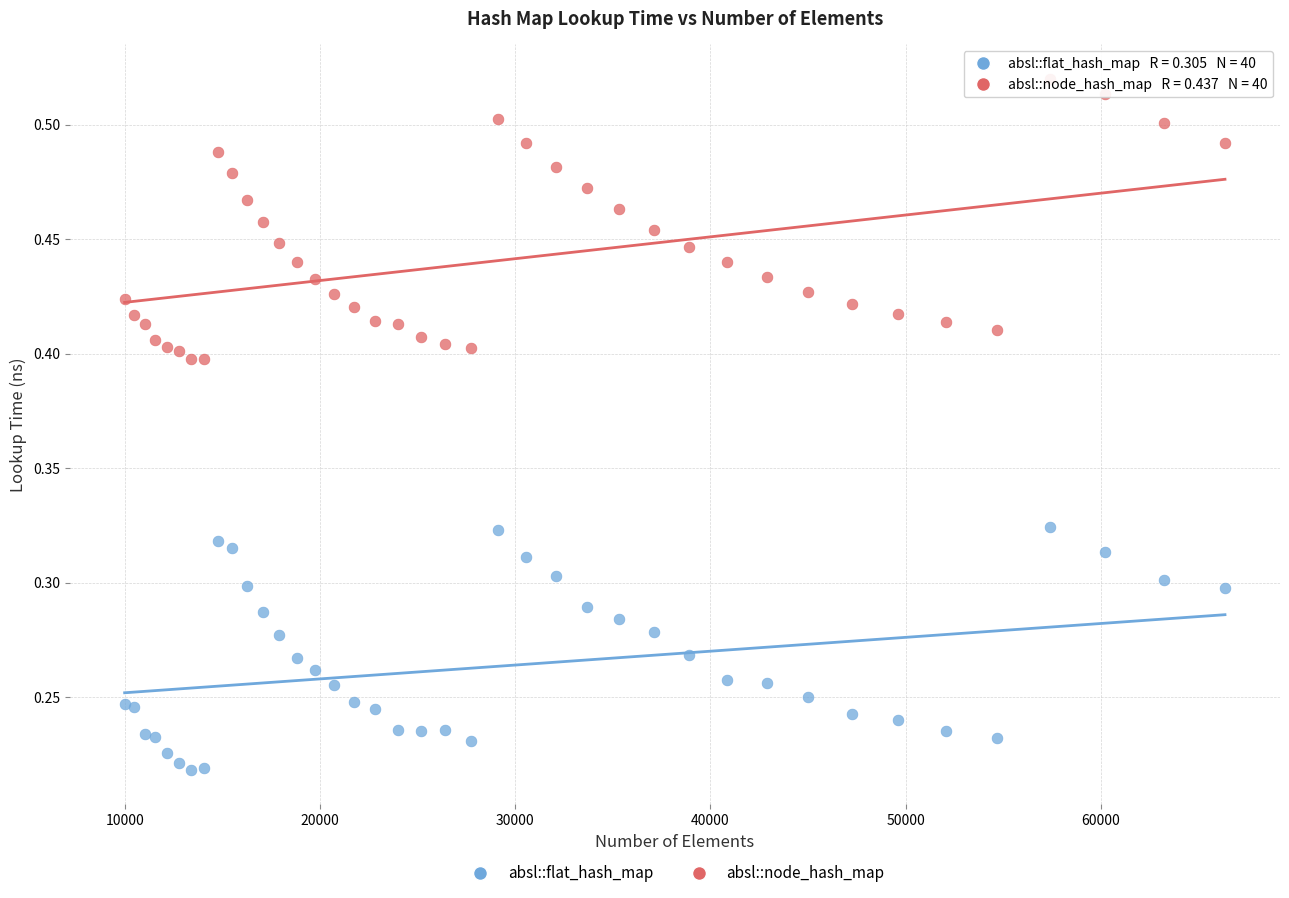

What is the X range (max minus min) for the scatter plot?

56358.0